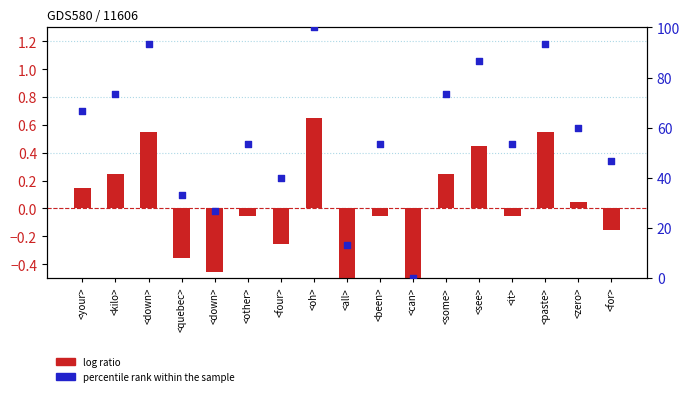

At how many categories does at least one series exceed 64?

7